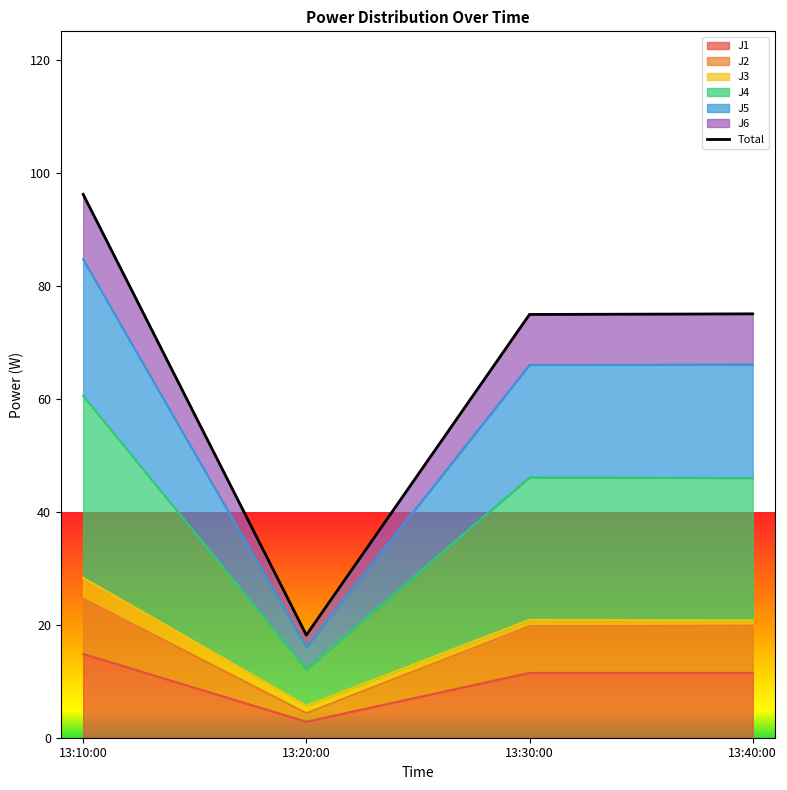

What is the sum of all values?

264.5